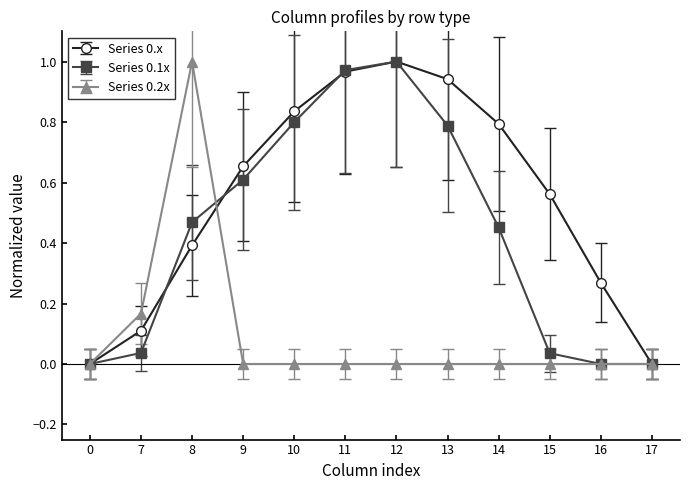

Rank the series at 8 from highest to lowest value.

Series 0.2x, Series 0.1x, Series 0.x